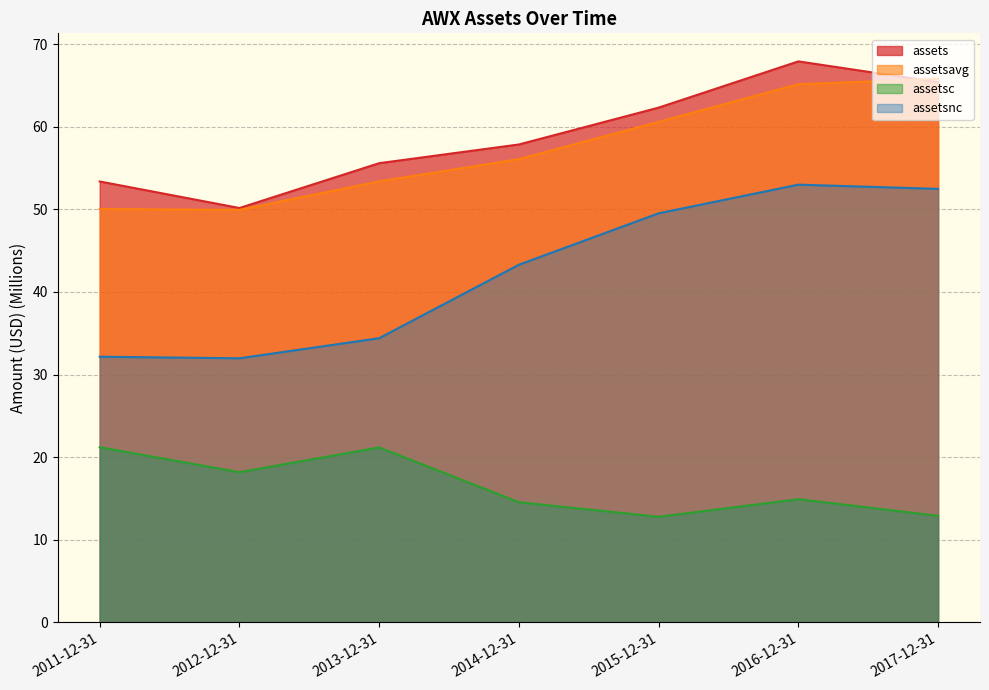

Rank the series at 2017-12-31 from lowest to highest value.

assetsc, assetsnc, assets, assetsavg